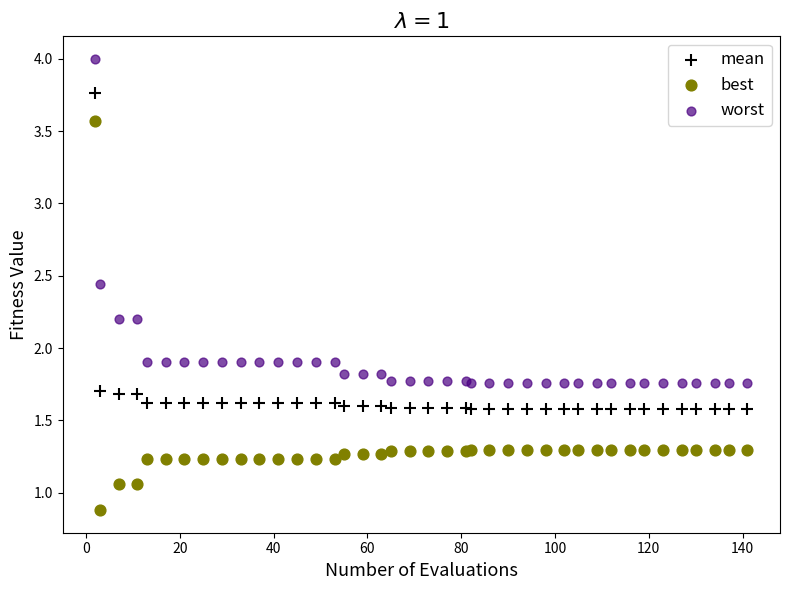

Which series has the largest Y range (max minus min)?

best